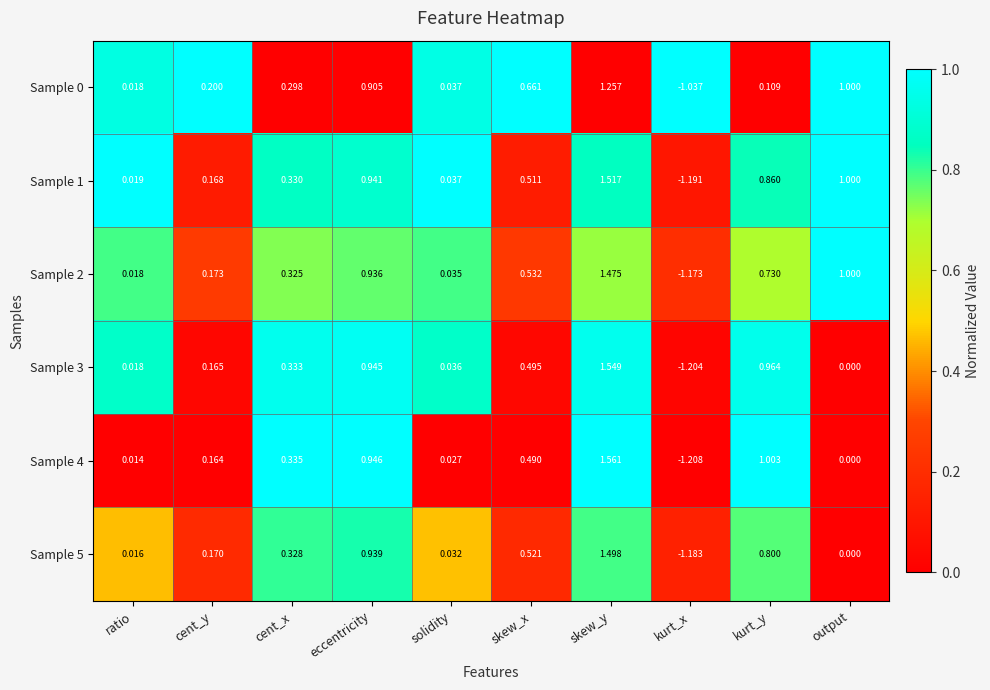

At which label is Sample 1 closest to 0?

ratio